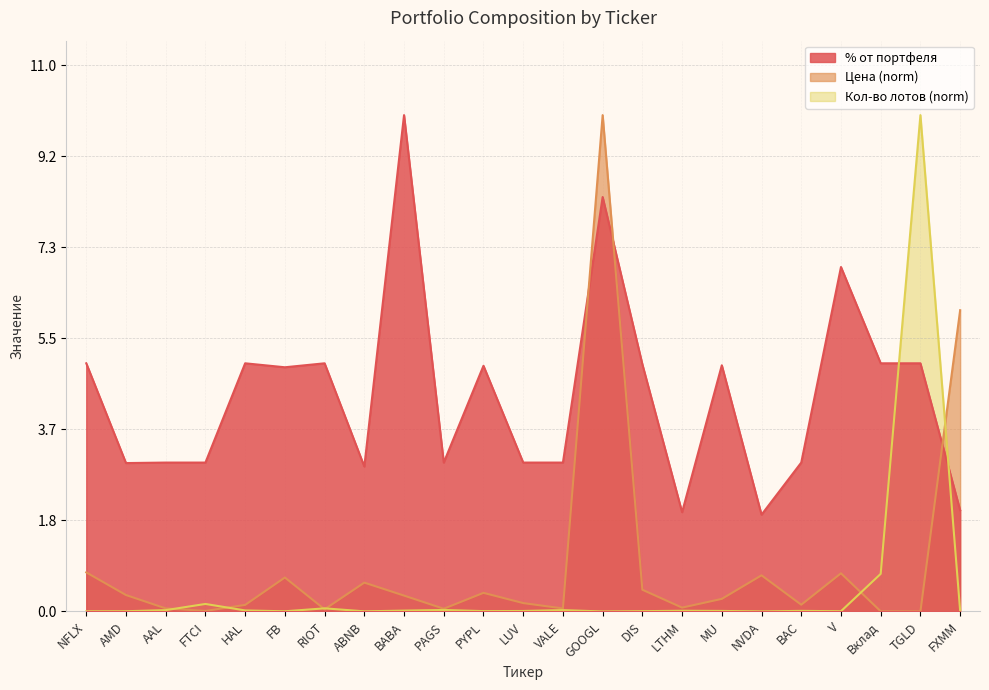

What is the label of the 3rd point from the right?

Вклад